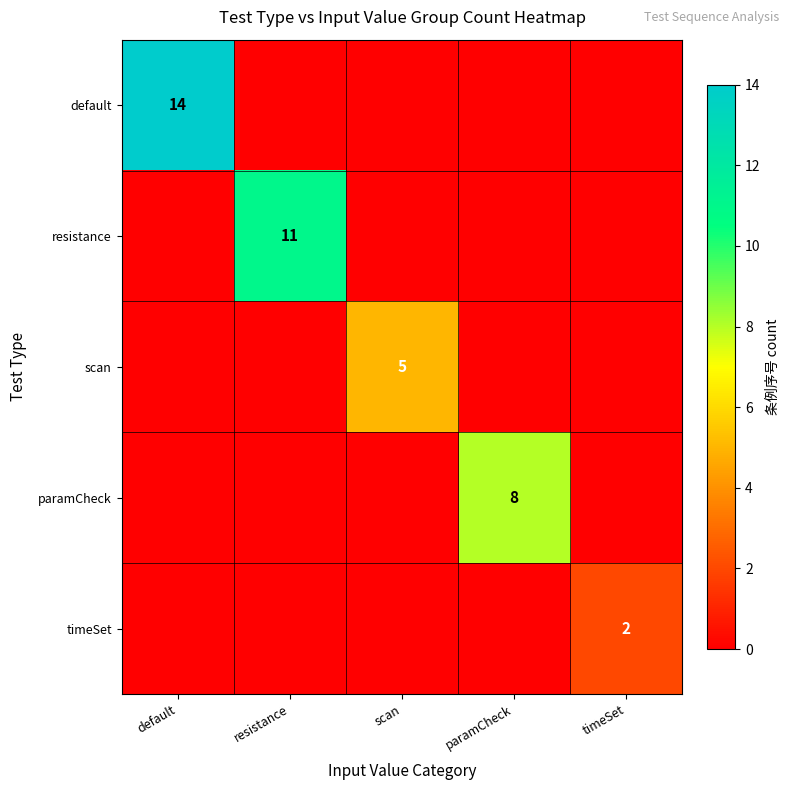

The value of paramCheck at paramCheck is 8. True or false?

True